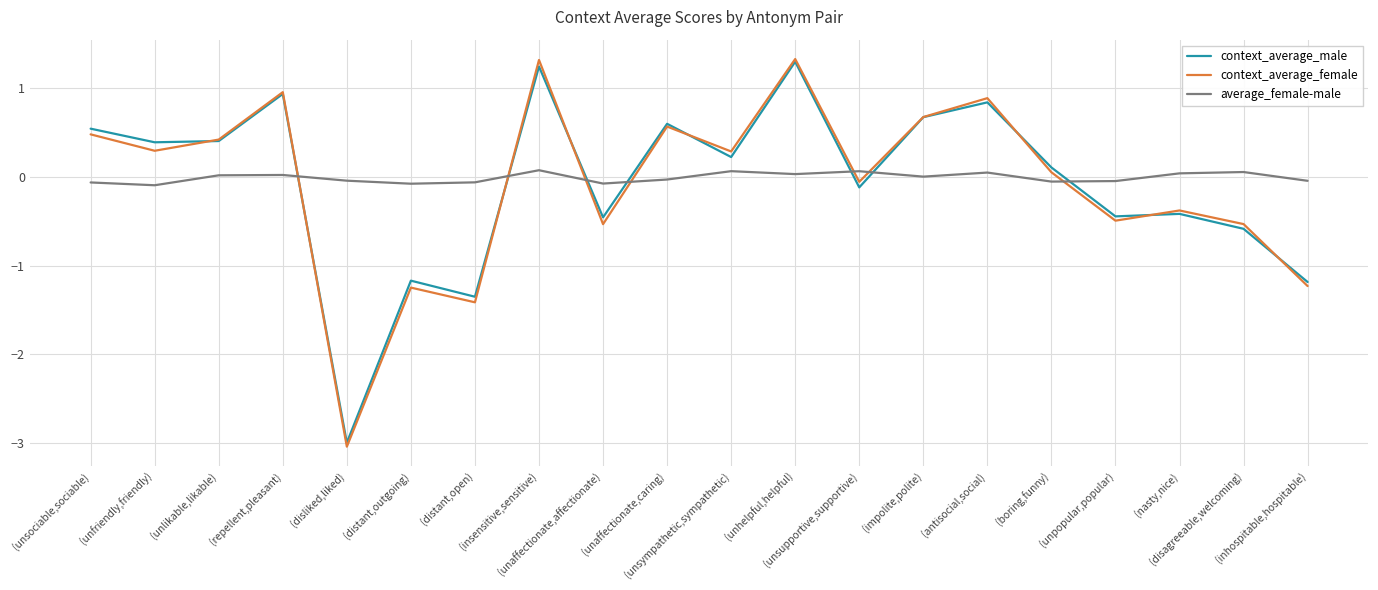

What is the smallest value displayed?

-3.0